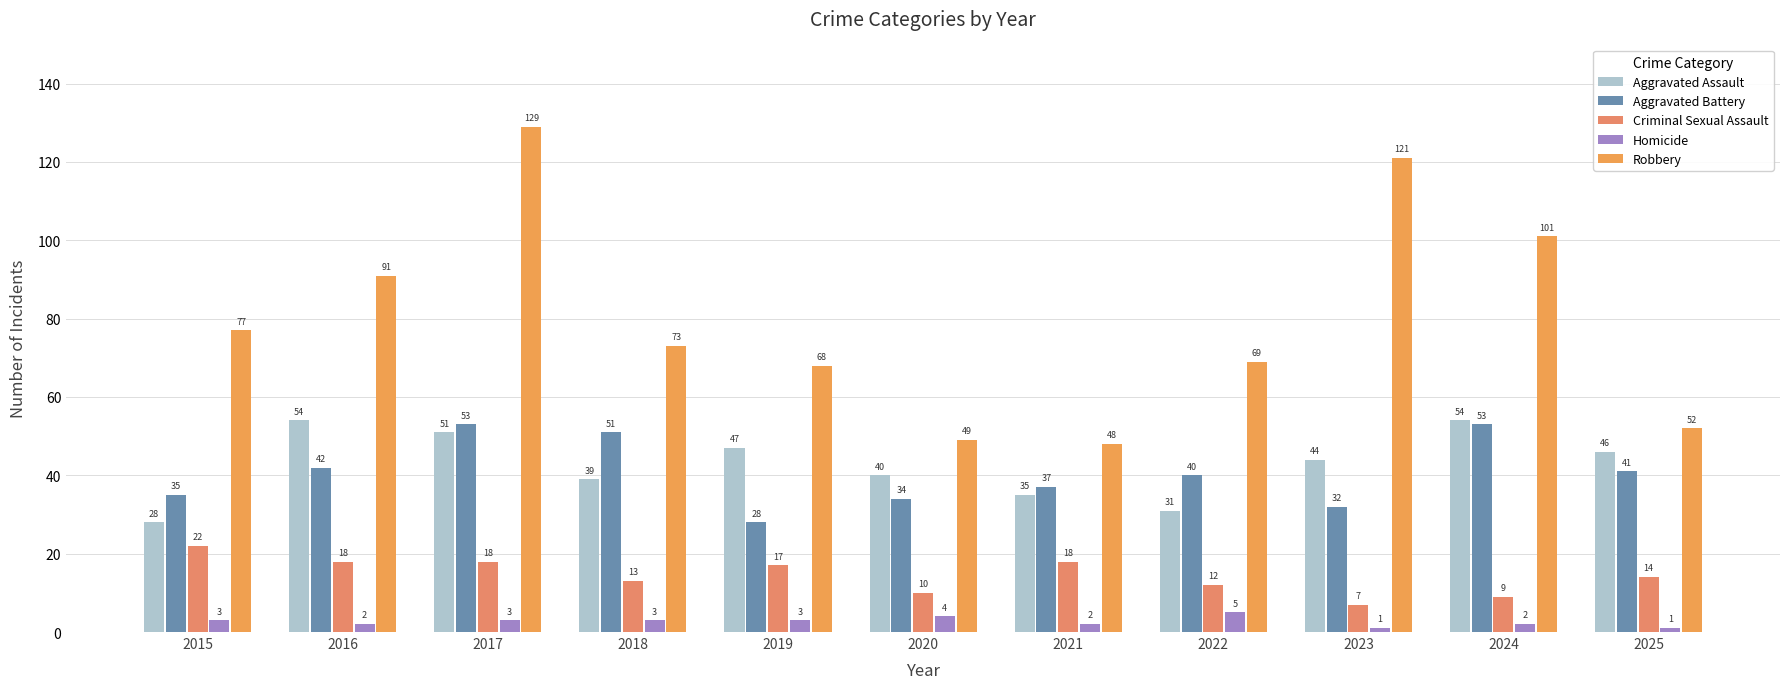

What is the sum of all Aggravated Assault values?

469